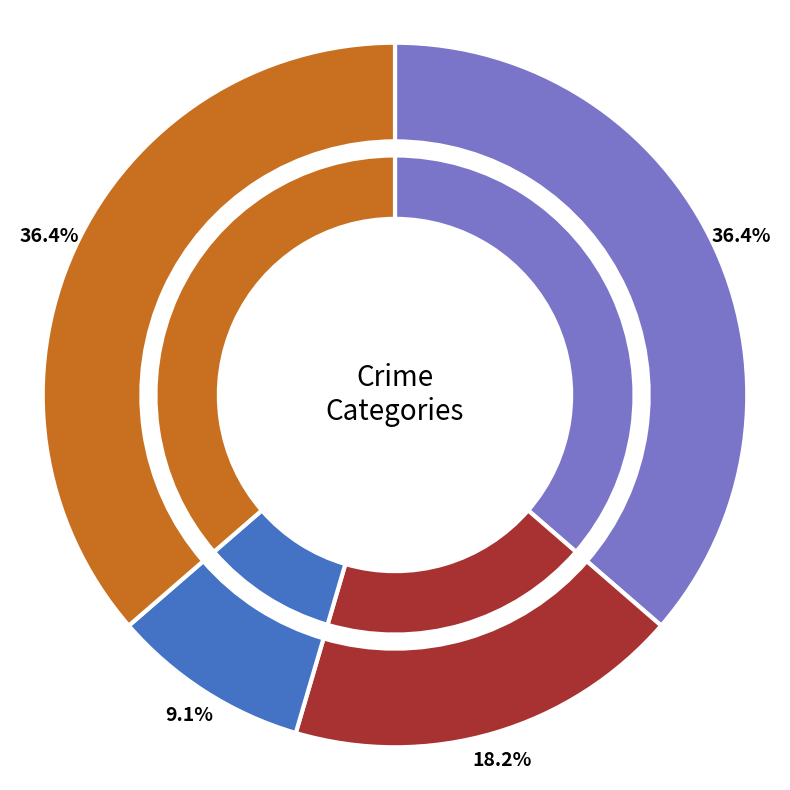

Between Homicide and Aggravated Battery, which is larger?

Aggravated Battery